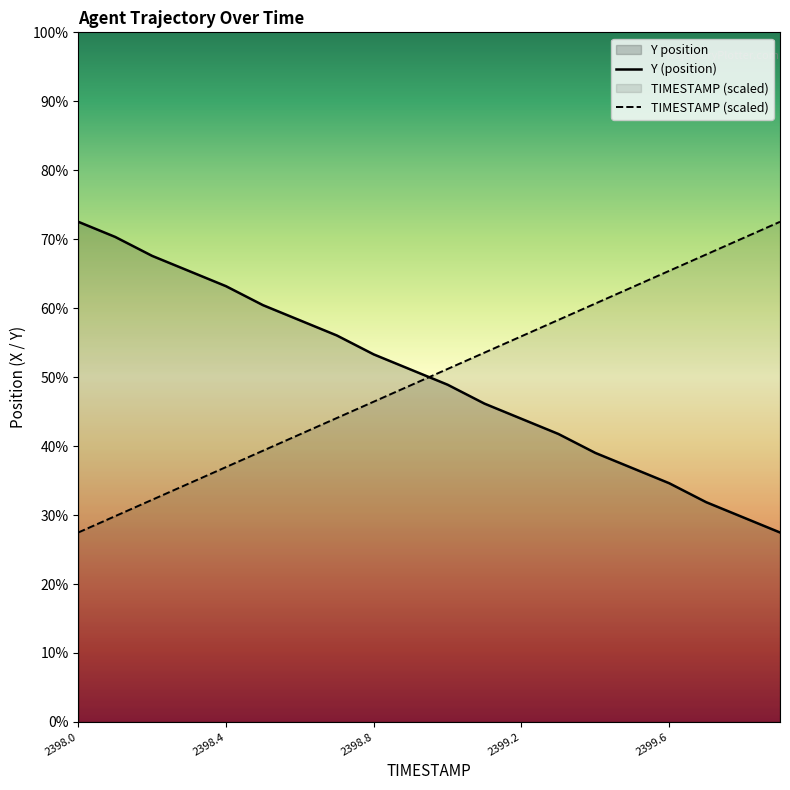

Does the chart display data point markers on the line(s)?

No